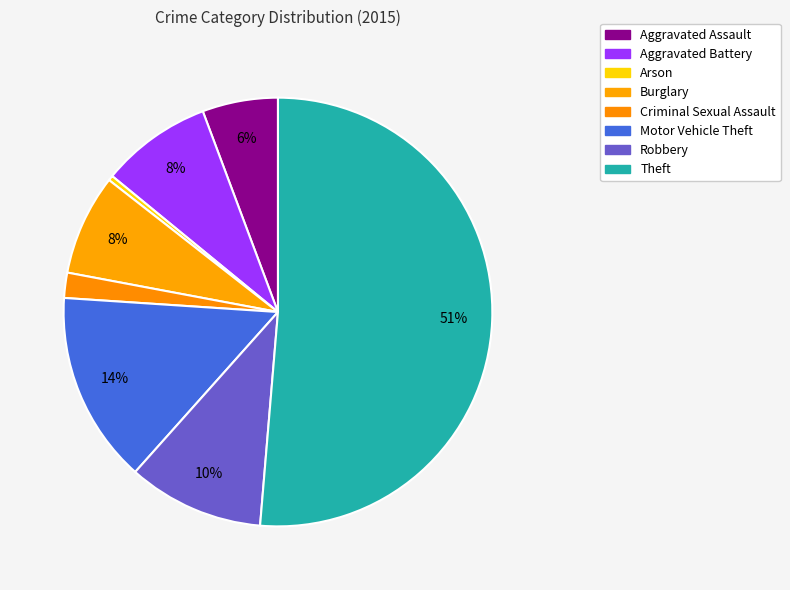

Which category has the smallest portion of the pie?

Arson